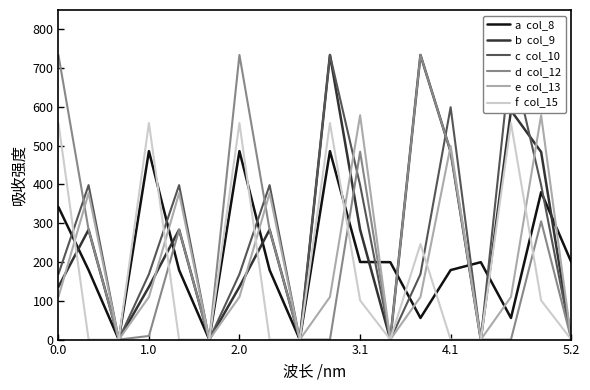

Where is a  col_8 nearest to the value 243?

3.1